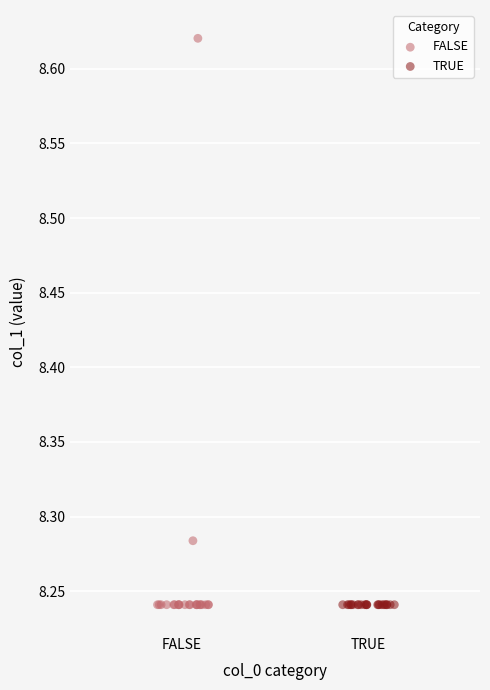

Which series reaches the maximum Y coordinate?

FALSE